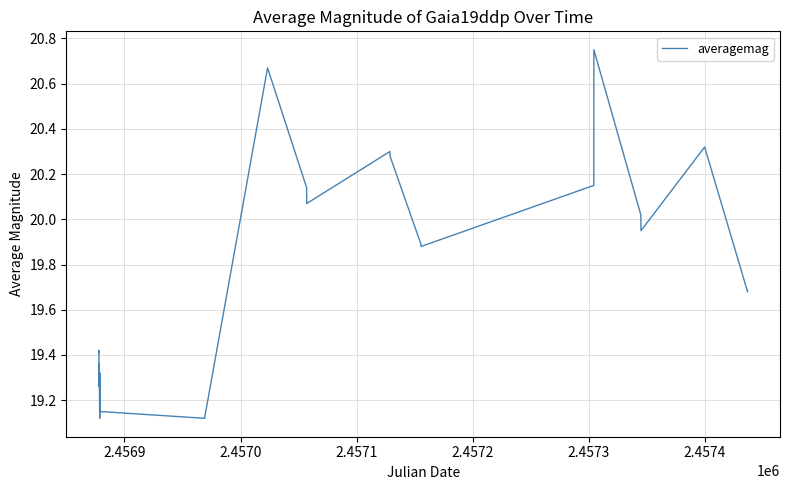

How many categories are shown in the chart?

22